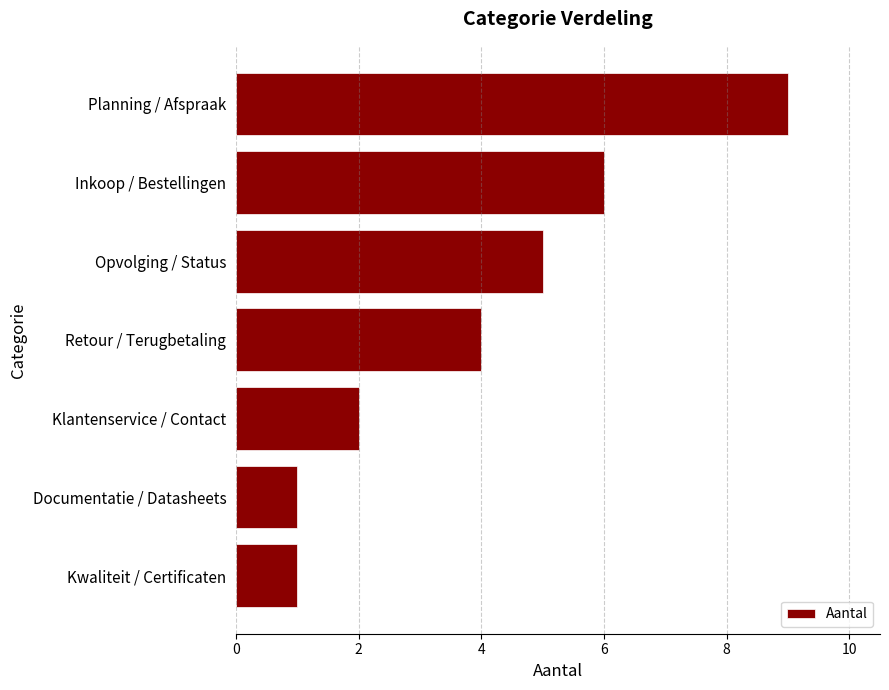

Reading top to bottom, list all the values displayed in this chart.

9	6	5	4	2	1	1